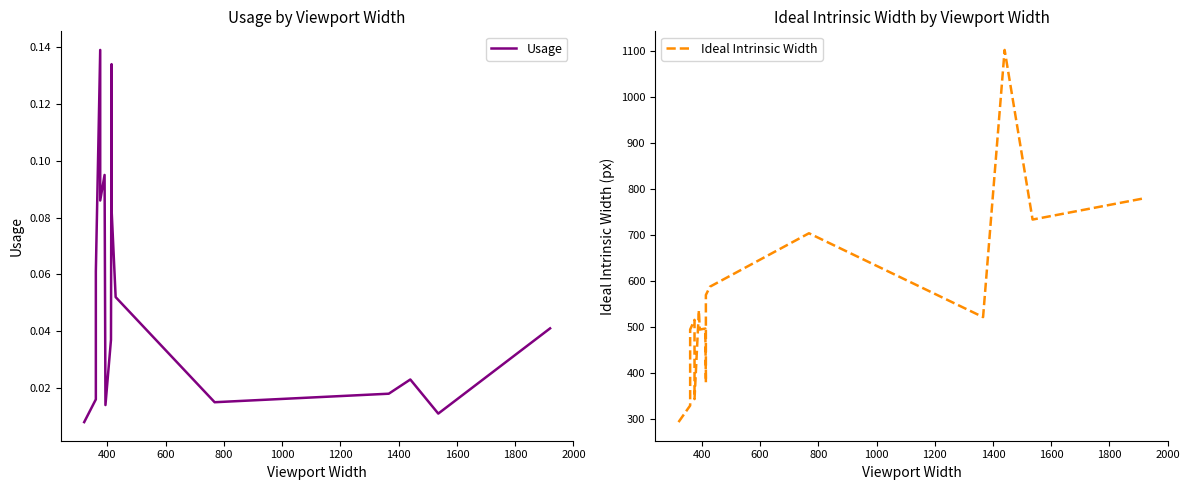

Does the chart have visible grid lines?

No